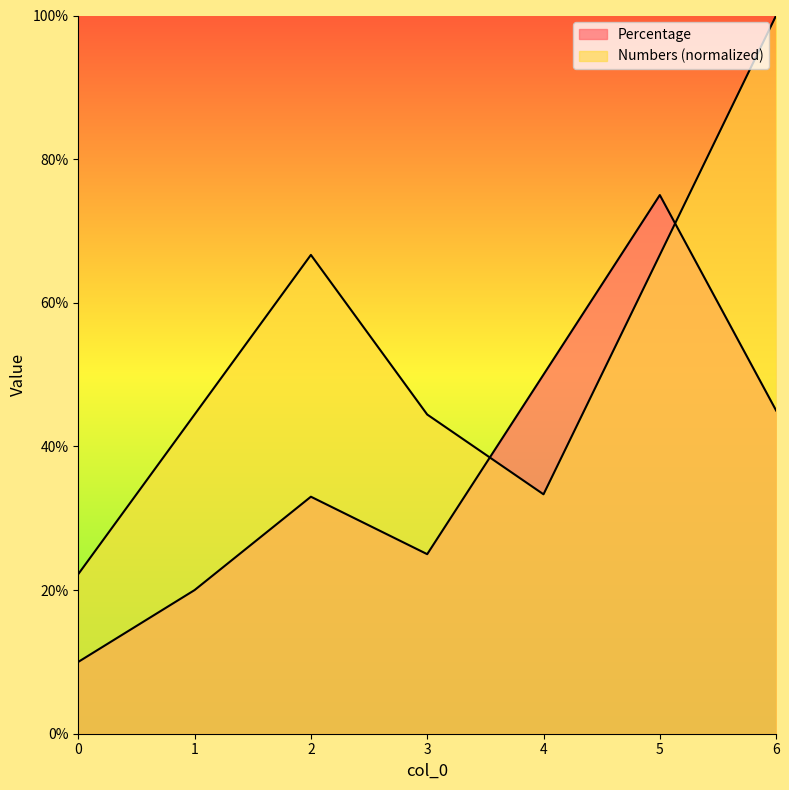

At which category does the chart reach its peak across all series?

6